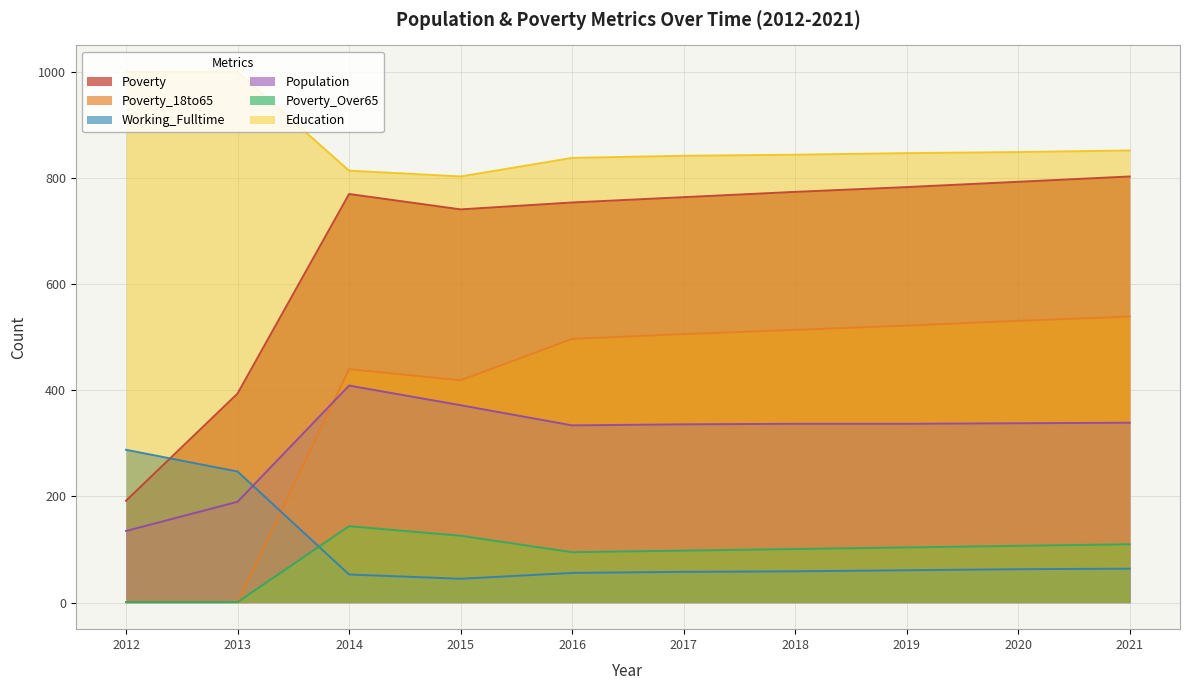

Between 2020 and 2021, which series saw the biggest shift?

Poverty